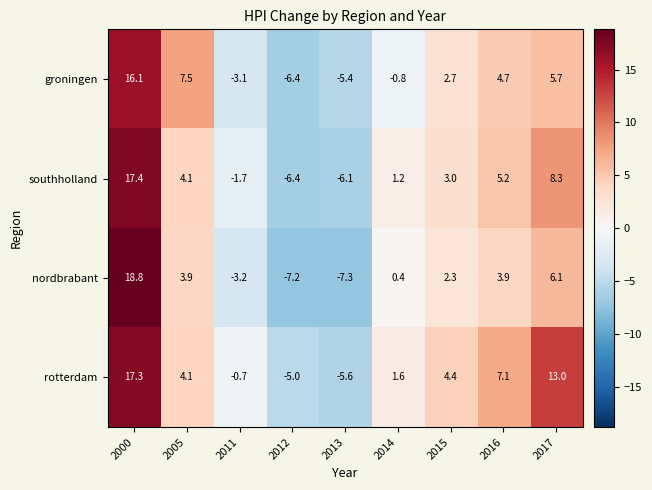

What is the maximum value shown in the chart?

18.8